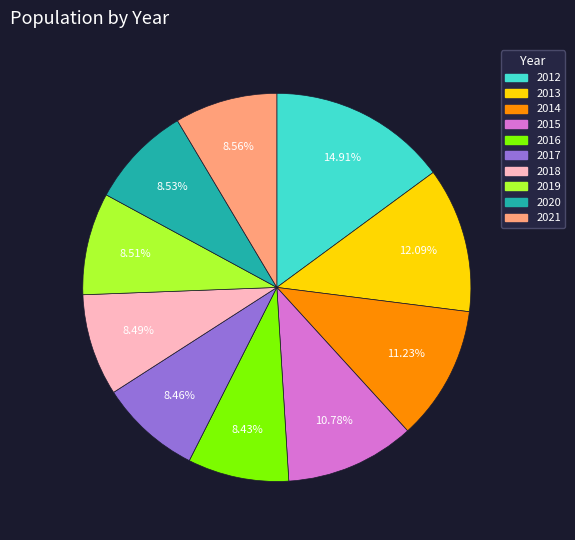

To the nearest percent, what percentage of the pie is 2019?

9%